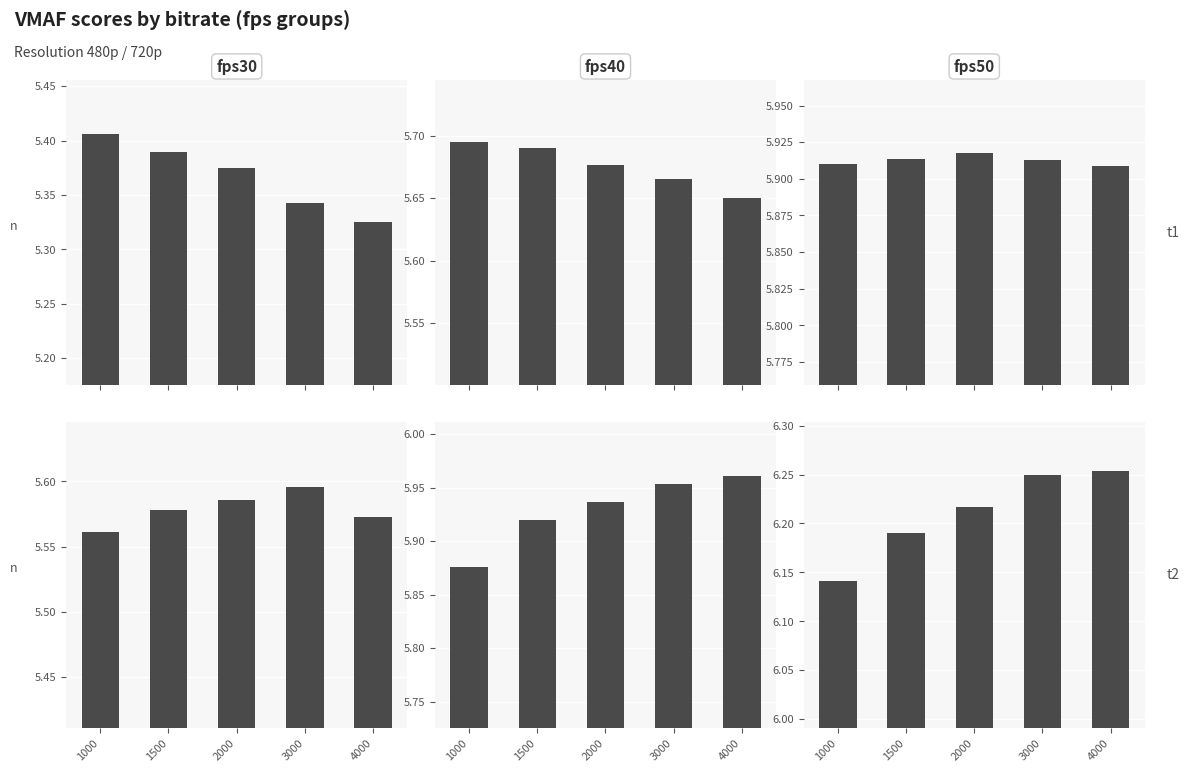

List the series in order of their peak value, lowest first.

fps30, fps40, fps50